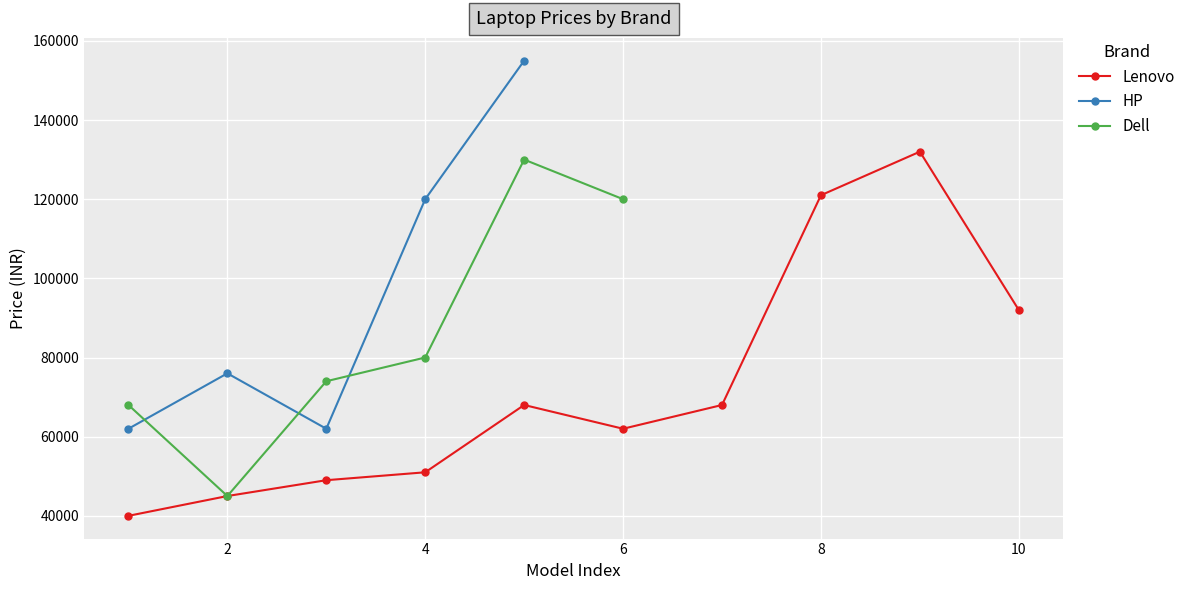

List the labels in order of Dell value, largest first.

4, 5, 3, 2, 0, 1, 6, 7, 8, 9